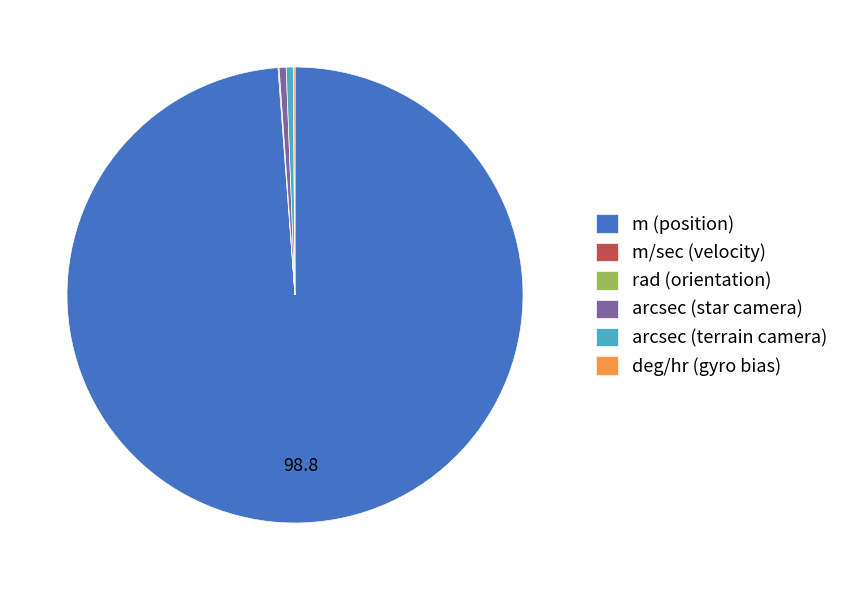

Combined, do arcsec (star camera) and m (position) account for over 50%?

Yes